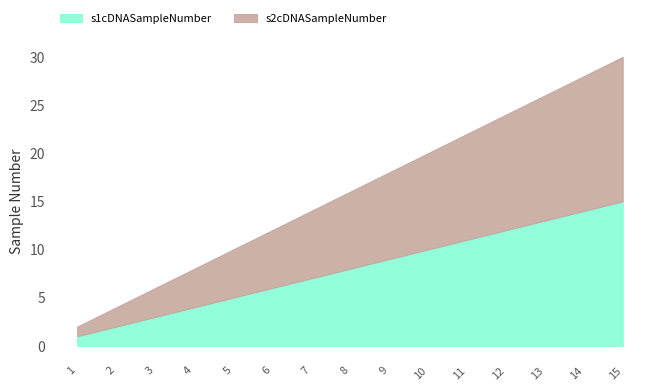

True or false: s2cDNASampleNumber has a value of 4 at 6.

False